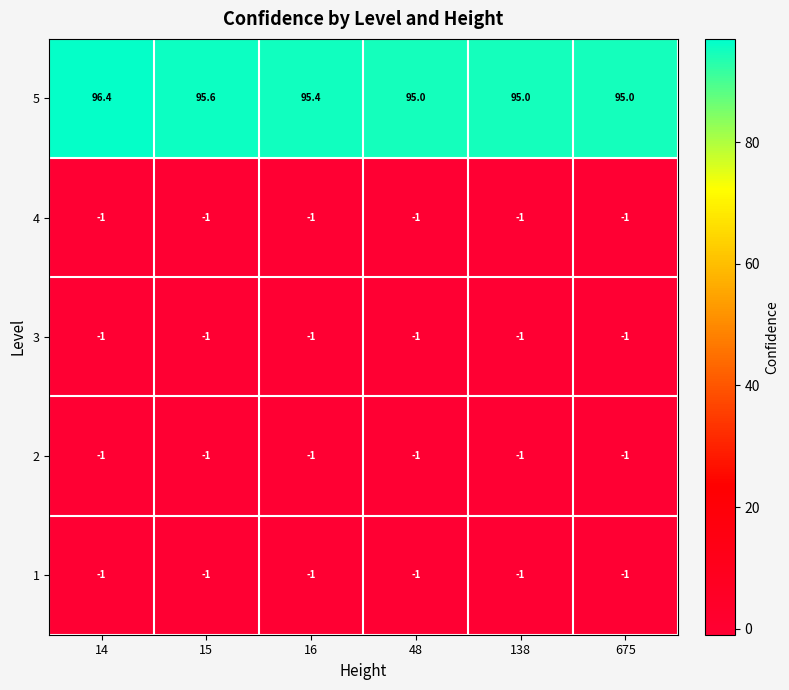

Reading left to right, transcribe all the data shown in this chart.

5: 14=96.4	15=95.6	16=95.4	48=95.0	138=95.0	675=95.0
4: 14=-1.0	15=-1.0	16=-1.0	48=-1.0	138=-1.0	675=-1.0
3: 14=-1.0	15=-1.0	16=-1.0	48=-1.0	138=-1.0	675=-1.0
2: 14=-1.0	15=-1.0	16=-1.0	48=-1.0	138=-1.0	675=-1.0
1: 14=-1.0	15=-1.0	16=-1.0	48=-1.0	138=-1.0	675=-1.0